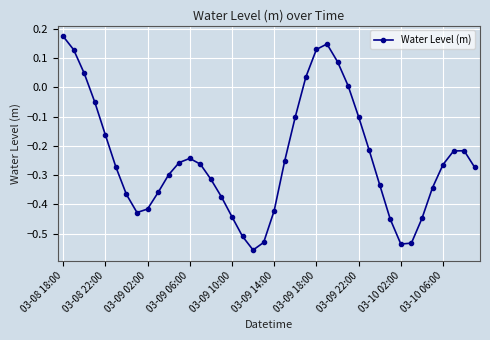

What is the difference between the maximum and second lowest values?

0.7